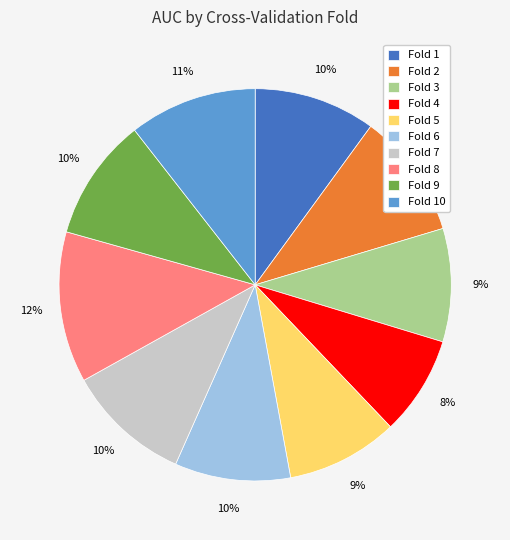

Does any single category account for the majority?

No